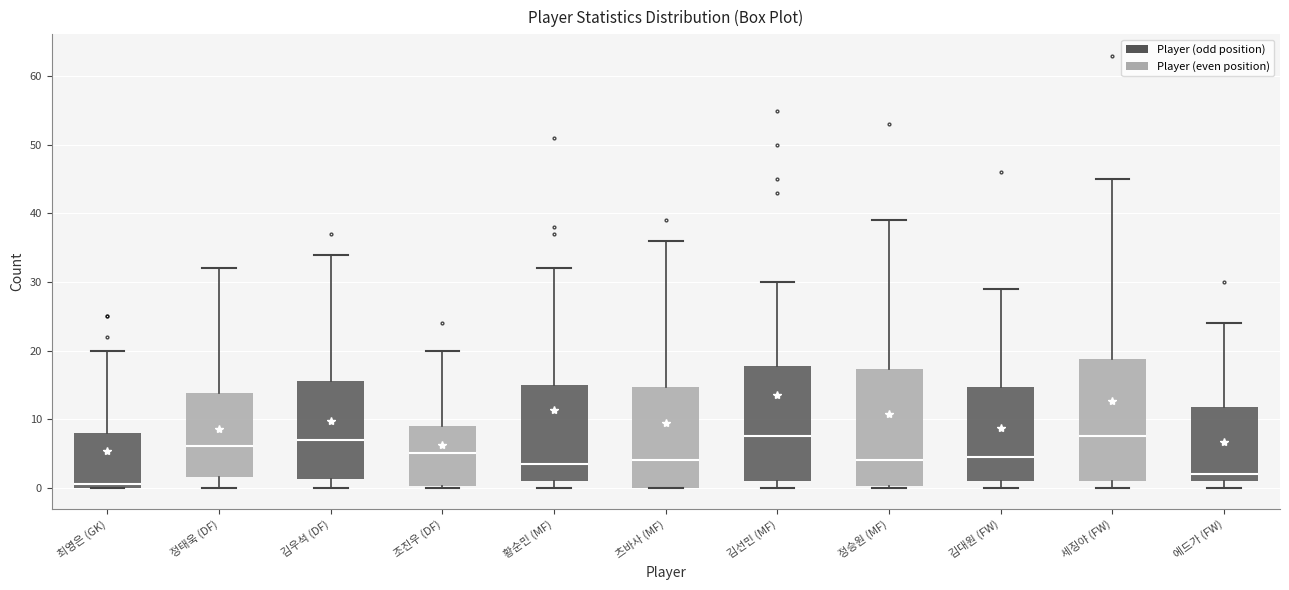

Which box's median line is the lowest?

최영은 (GK)